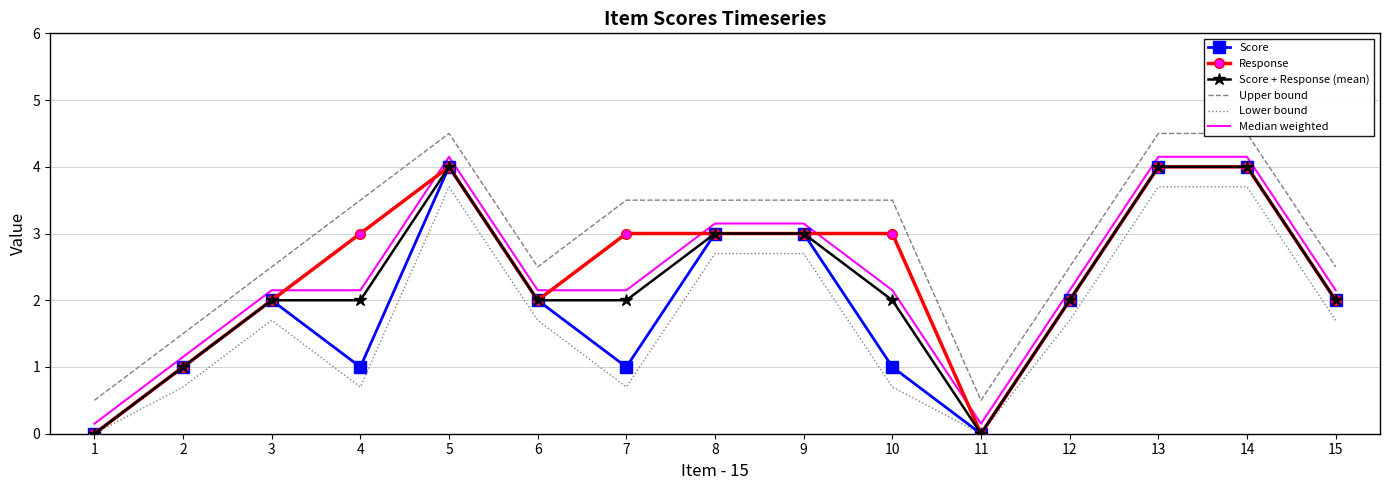

What is the minimum value for Median weighted?

0.1